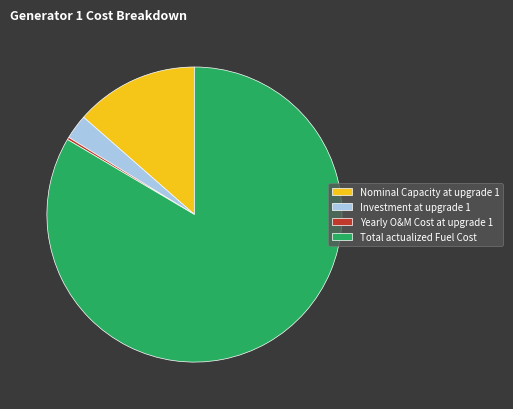

What is the majority slice?

Total actualized Fuel Cost